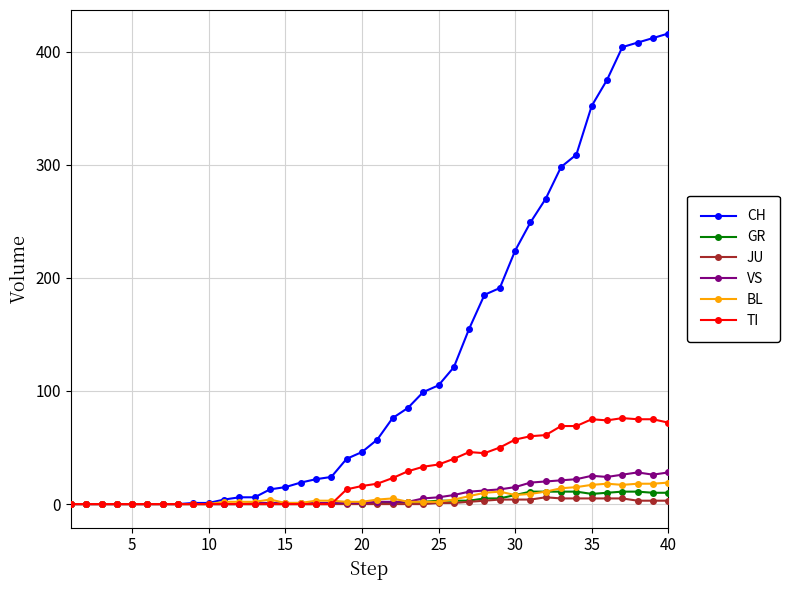

Which series has the largest range (max minus min)?

CH